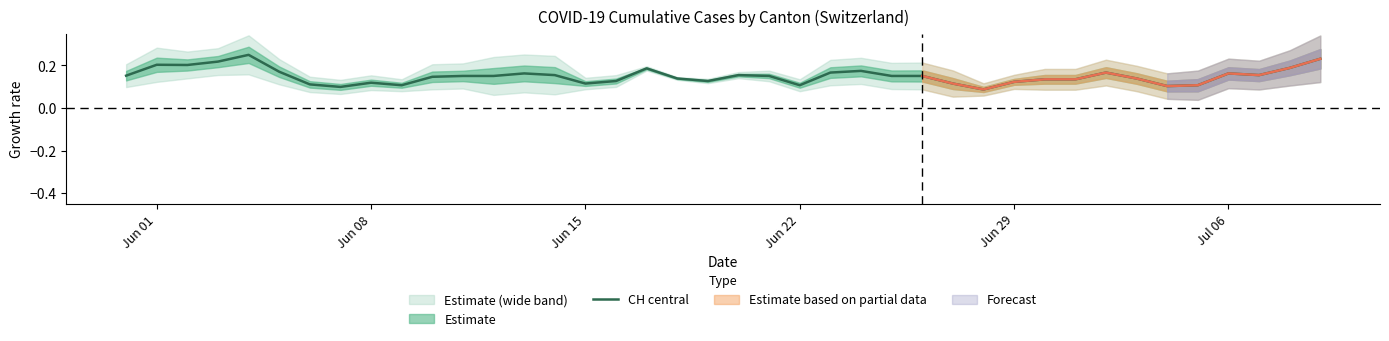

What is the smallest value displayed?

0.1